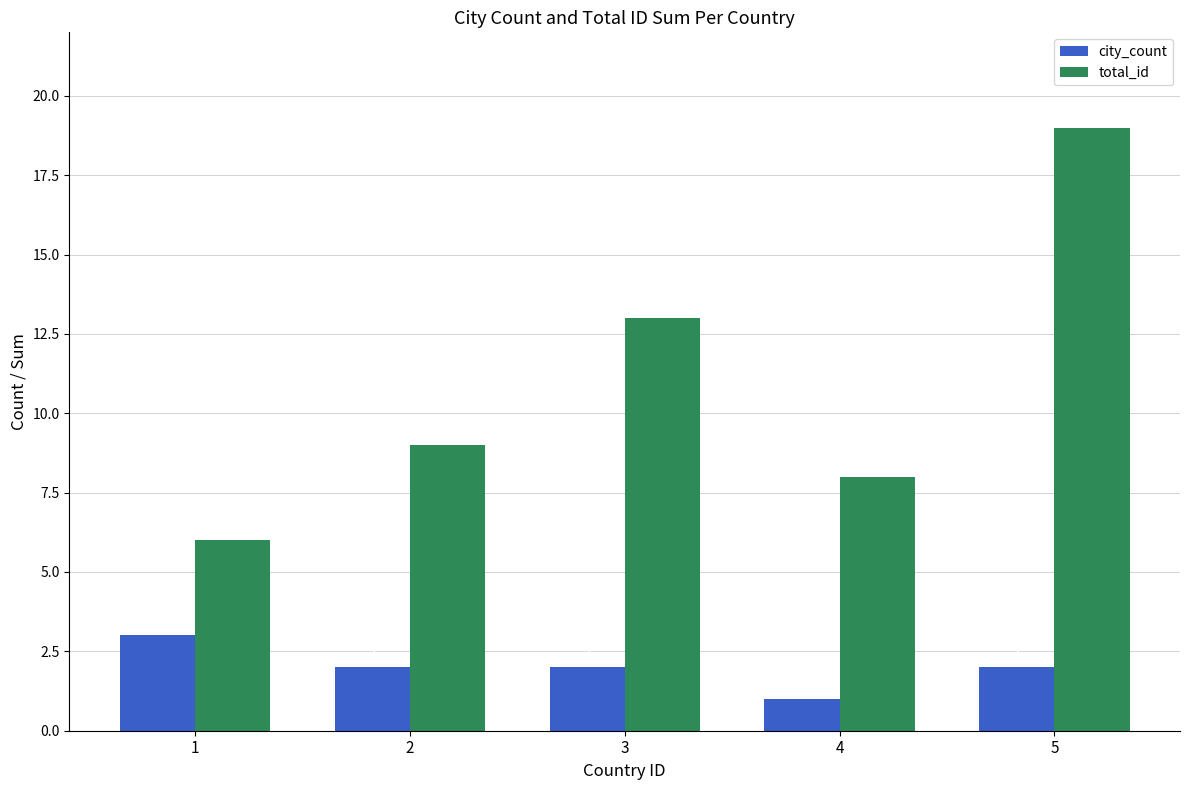

What is the average value of the total_id series?

11